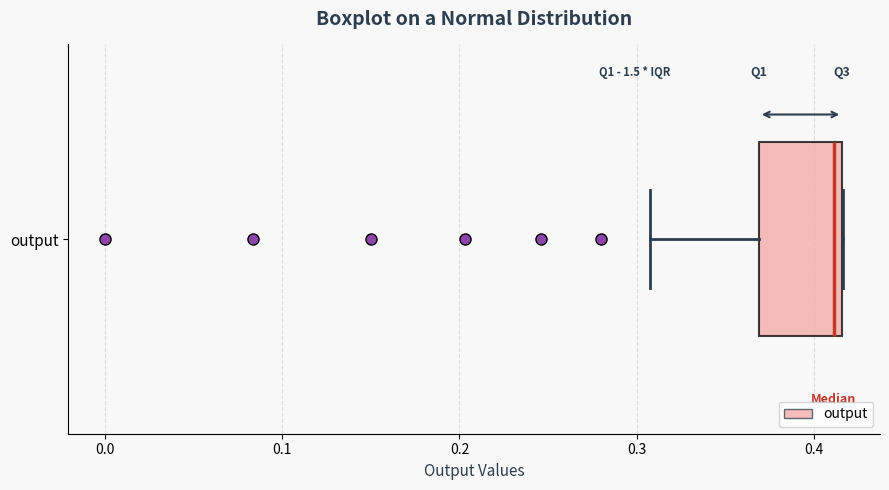

Where does the median line of the box for output sit on the x-axis? The values are not printed on the chart, so give them approximately, as read against the axis.

0.41